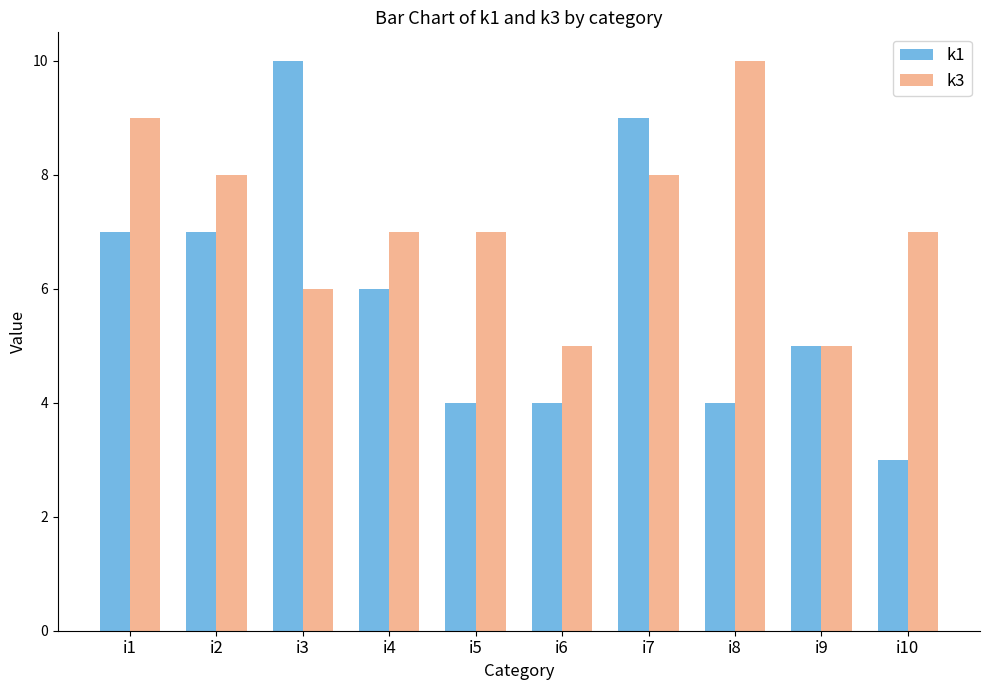

True or false: k1 has a value of 8 at i9.

False